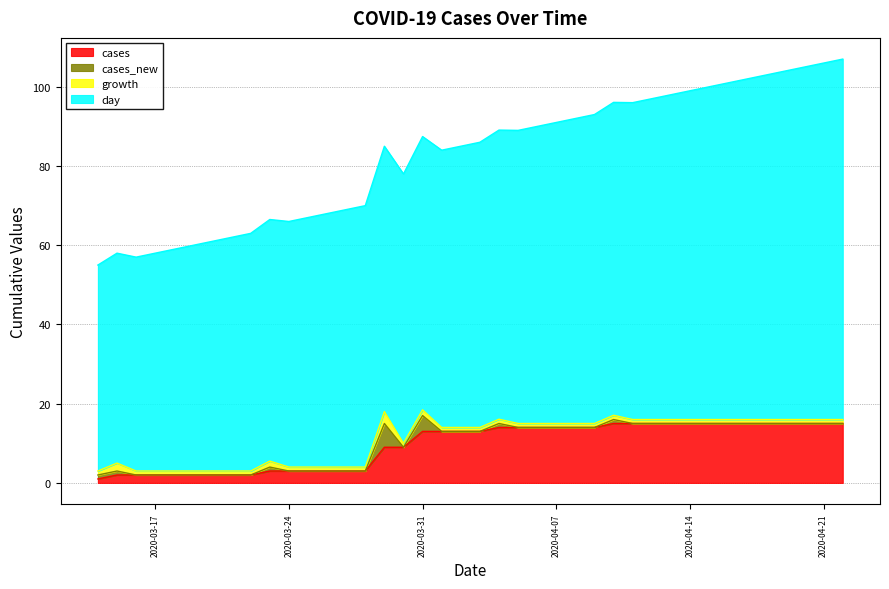

Which series has the largest total across all categories?

day